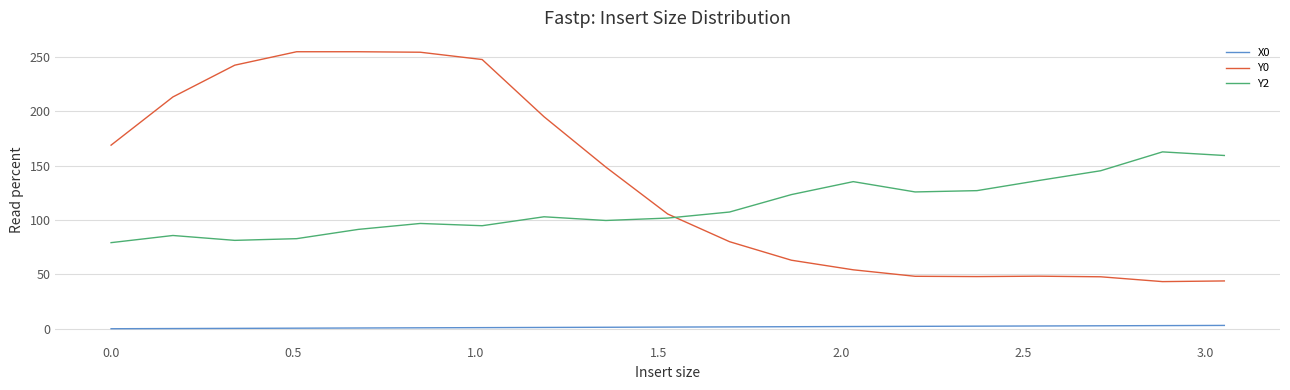

True or false: X0 and Y2 cross at least once.

False